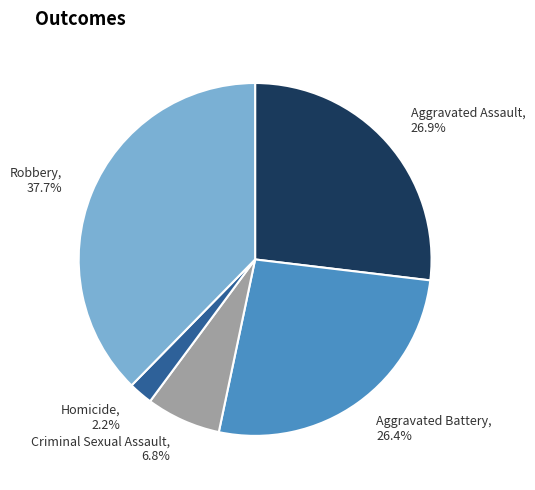

Which has a higher value, Aggravated Battery, 26.4% or Criminal Sexual Assault, 6.8%?

Aggravated Battery, 26.4%